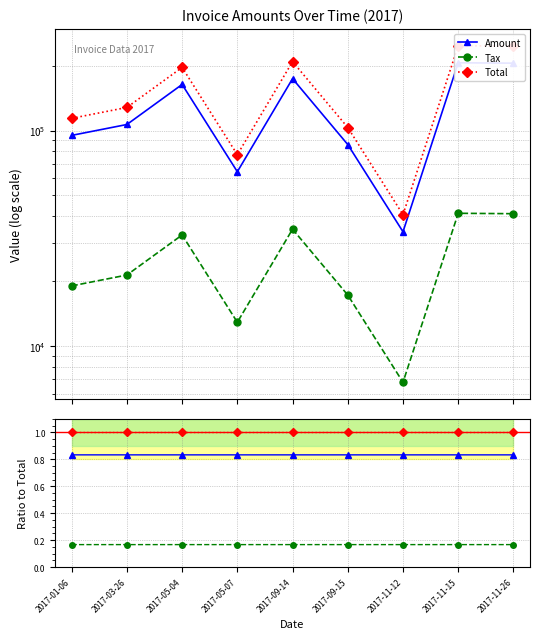

Between 2017-01-06 and 2017-05-07, which series saw the biggest shift?

Total